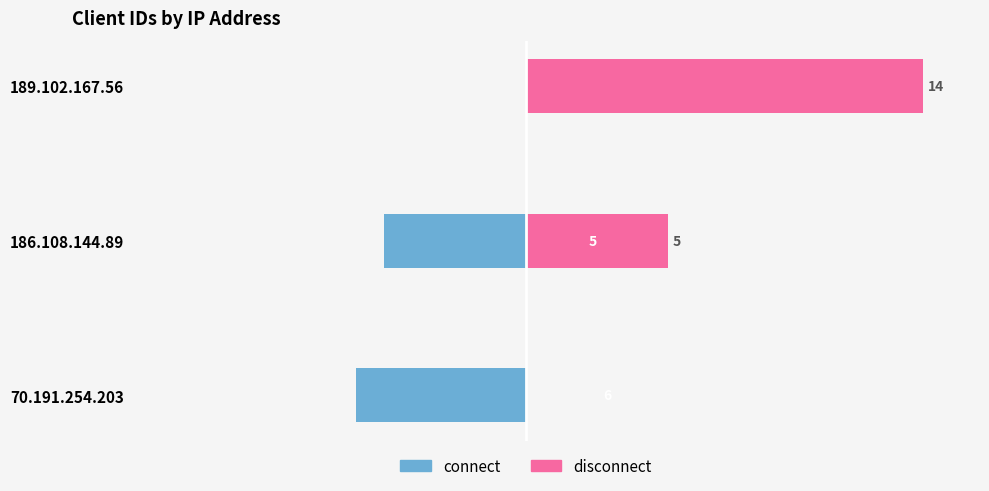

How many data points in connect are above -5?

1